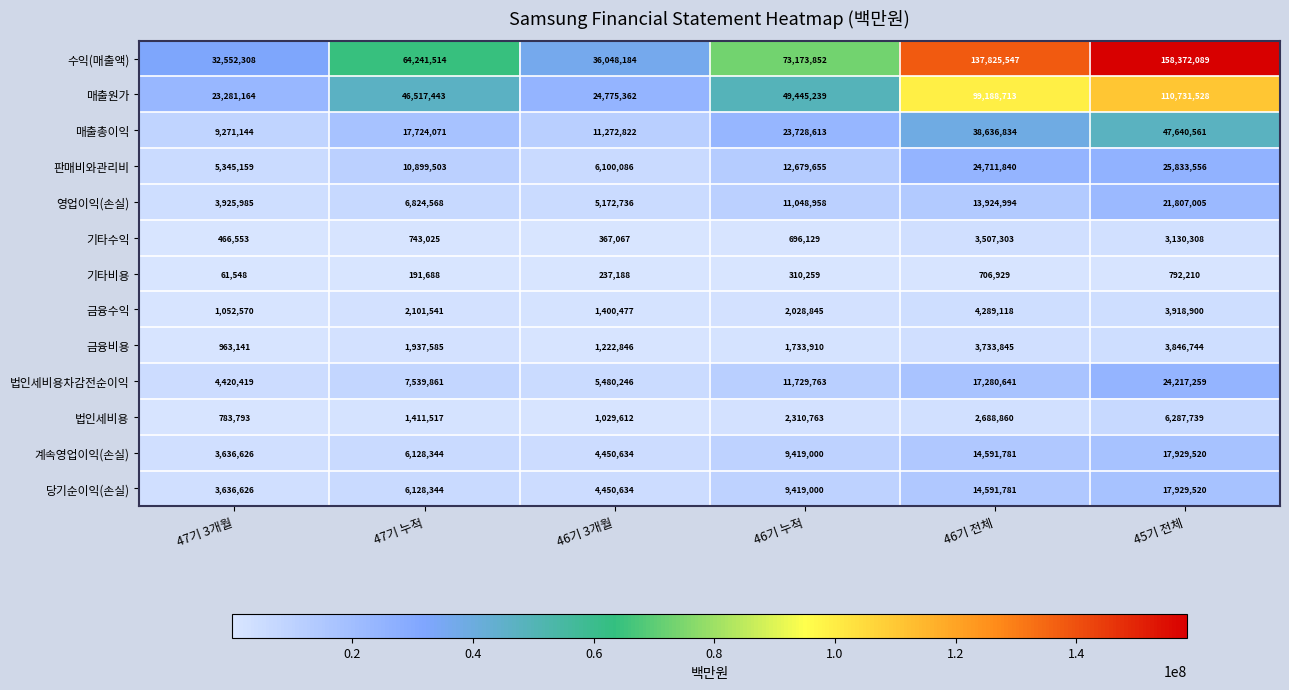

What is the maximum value shown in the chart?

158372089